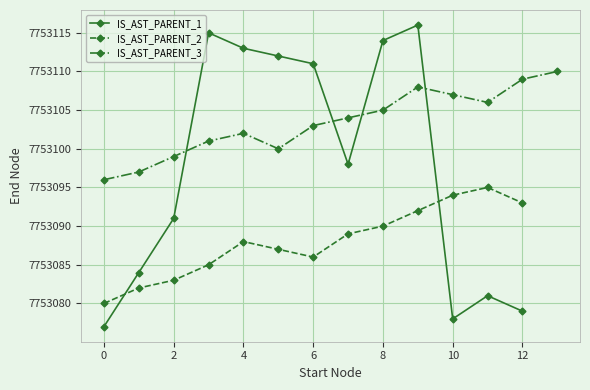

The IS_AST_PARENT_1 series shows 13123333 at 4. True or false?

False